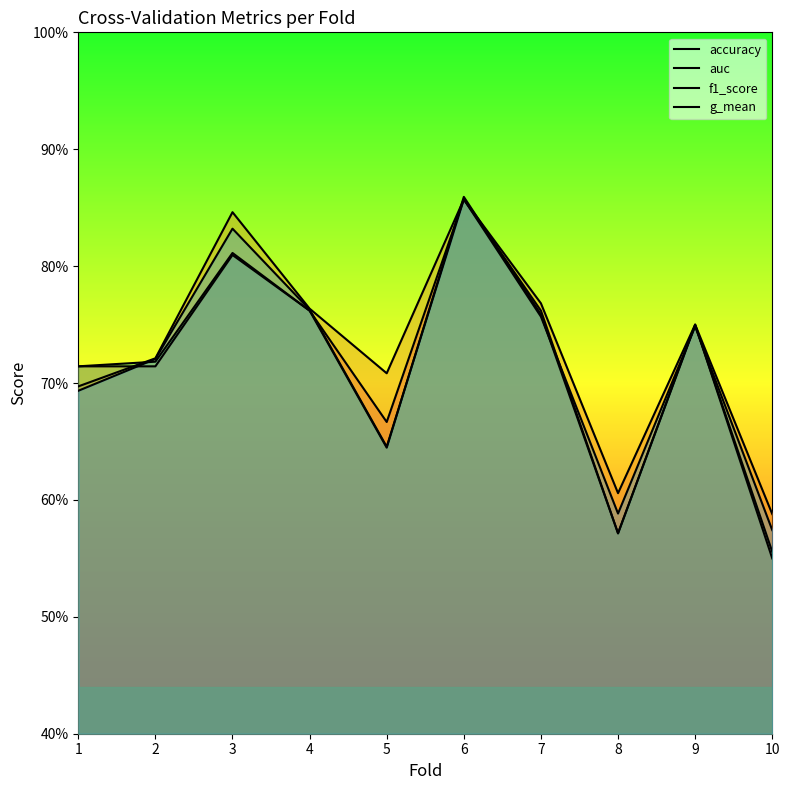

At which category does accuracy reach its first local peak?

3